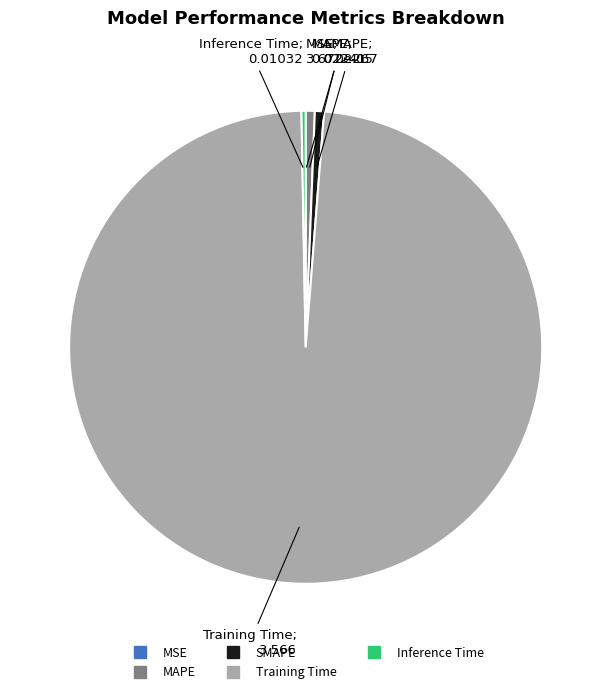

Is it true that MAPE is 1% of the pie?

True